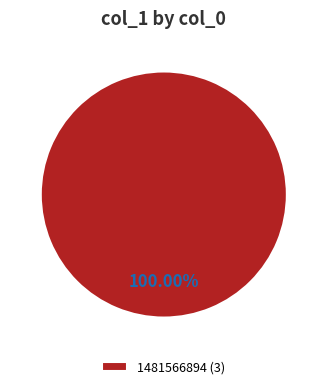

What is the majority slice?

1481566894 (3)